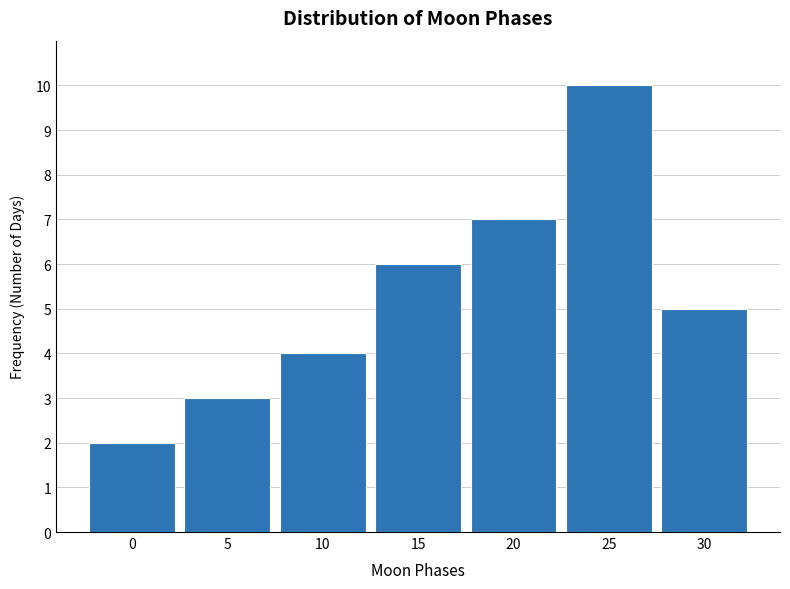

Reading left to right, what are all the values shown in this chart?

0=2	5=3	10=4	15=6	20=7	25=10	30=5